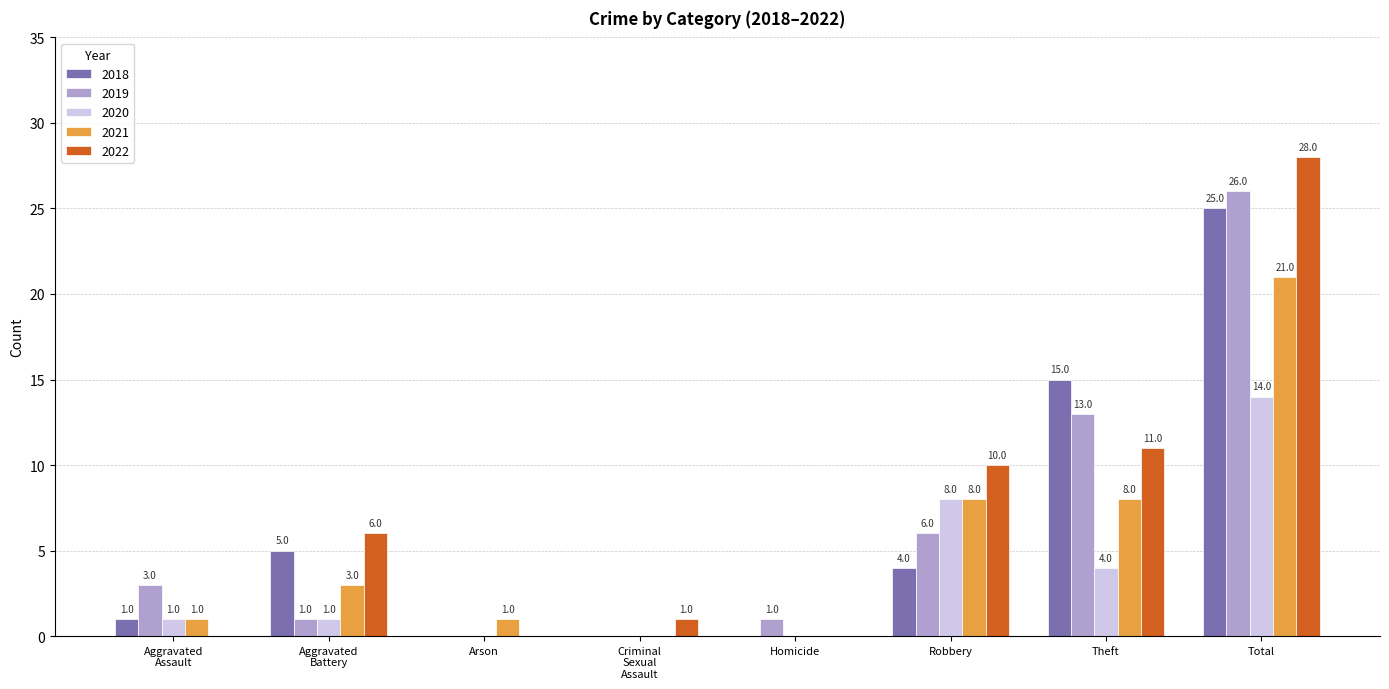

Where is 2022 nearest to the value 14?

Theft